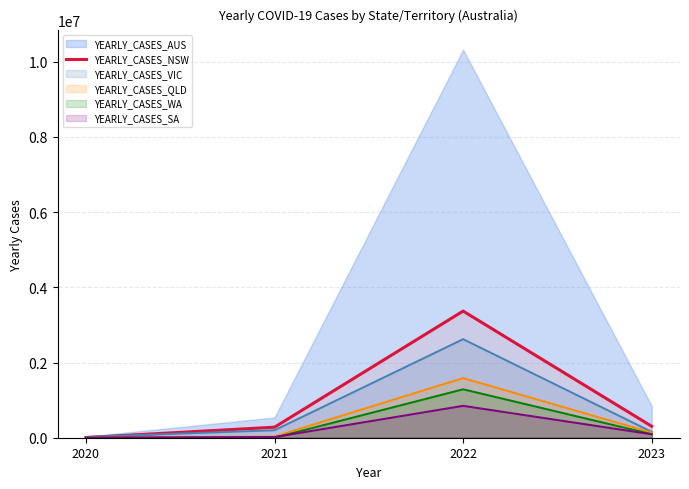

Between 2021 and 2023, which is larger?

2023